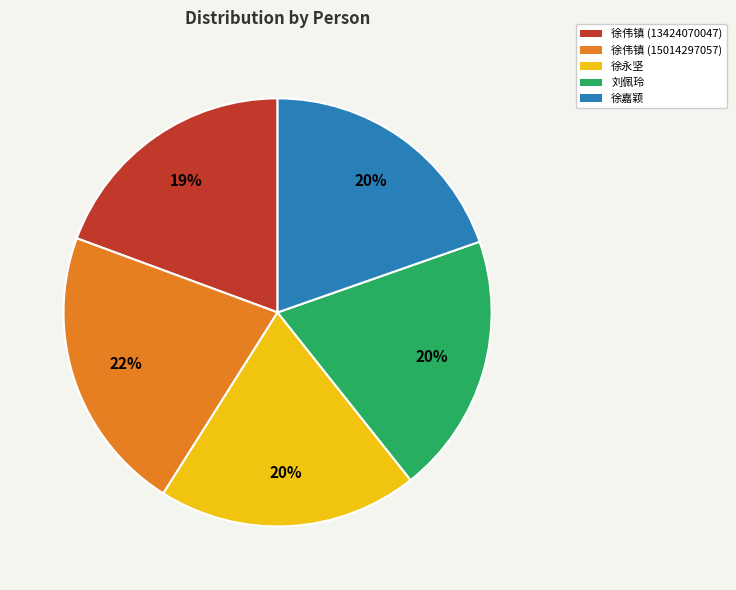

To the nearest percent, what is the combined percentage of 徐伟镇 (13424070047) and 徐嘉颖?

39%